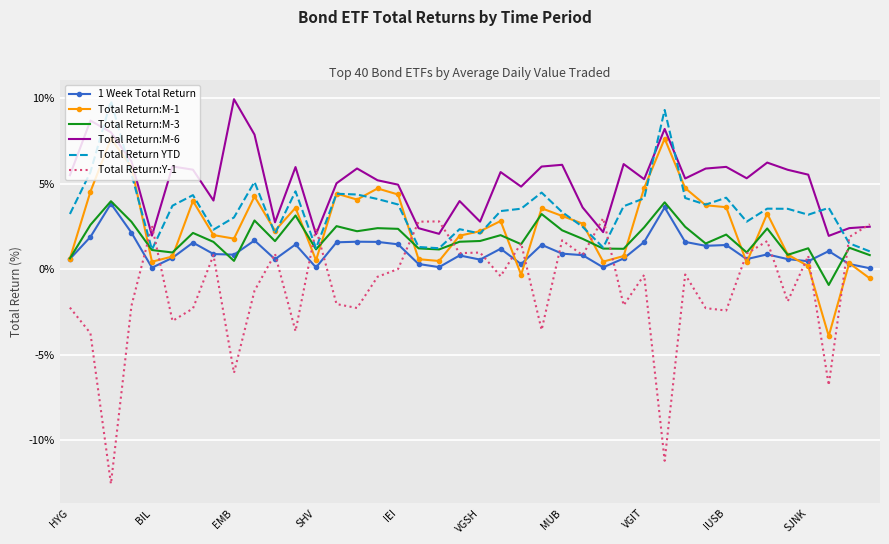

Which series has the largest total across all categories?

Total Return:M-6